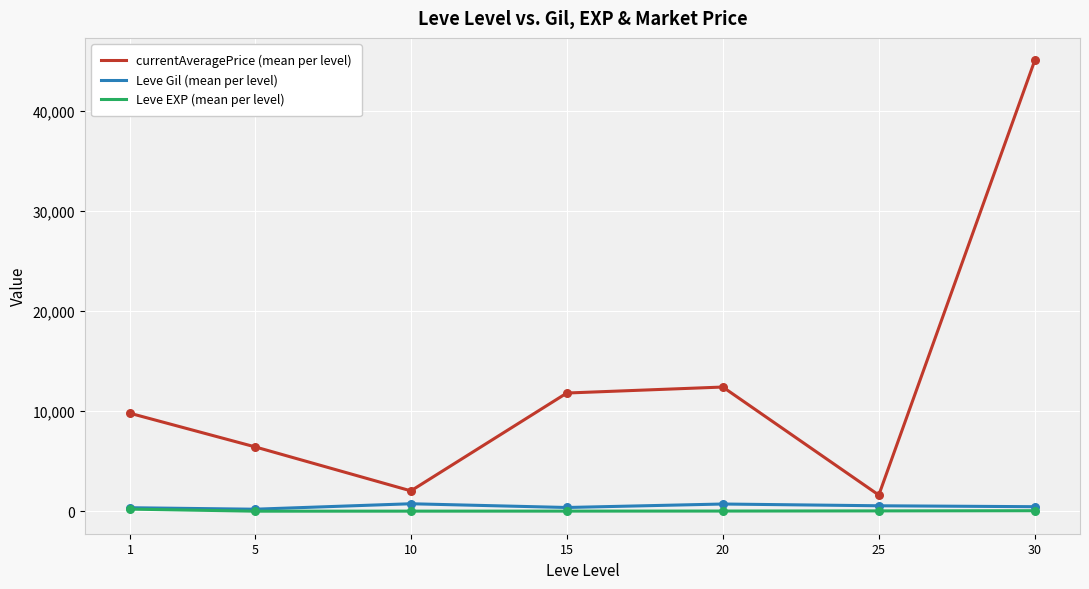

Is the value of currentAveragePrice (mean per level) at 1 greater than the value of Leve Gil (mean per level) at 5?

Yes